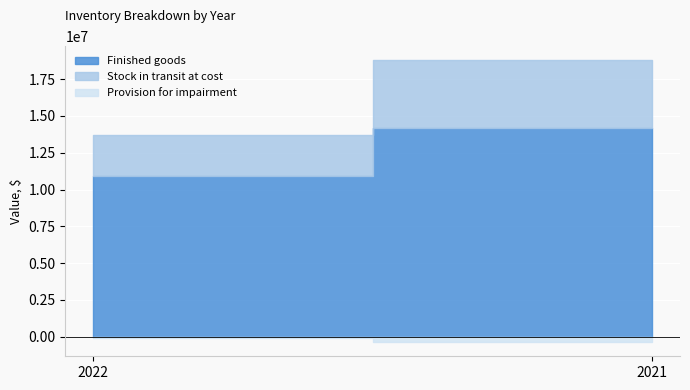

What is the value of the Finished goods point at the 2nd from the left?

14169514